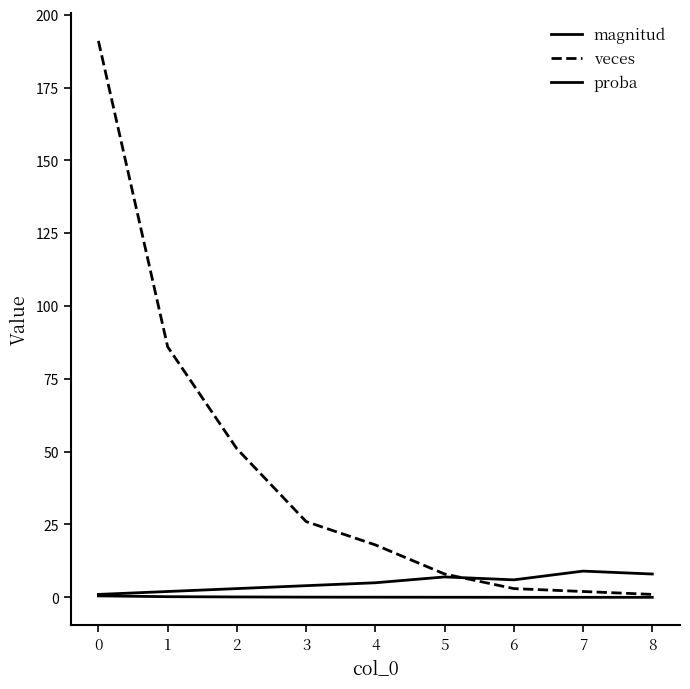

Rank the series by their maximum value, from lowest to highest.

proba, magnitud, veces